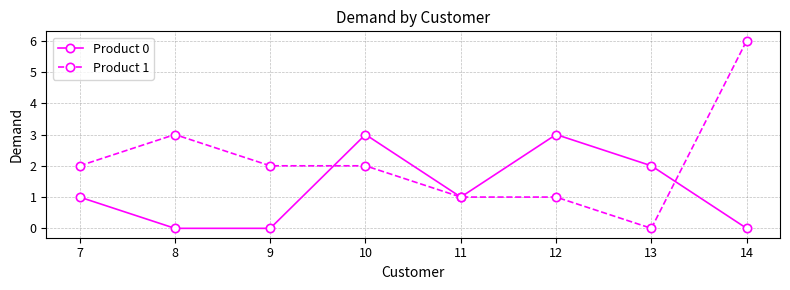

The value of Product 1 at 8 is 3. True or false?

True